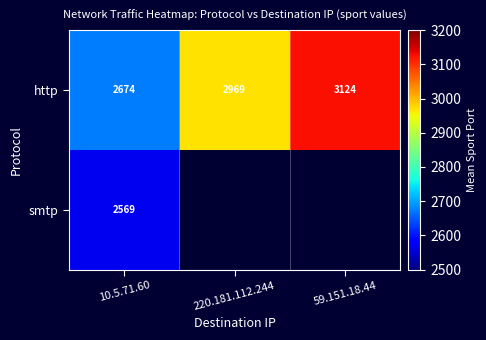

Is the value of smtp at 10.5.71.60 greater than the value of http at 10.5.71.60?

No